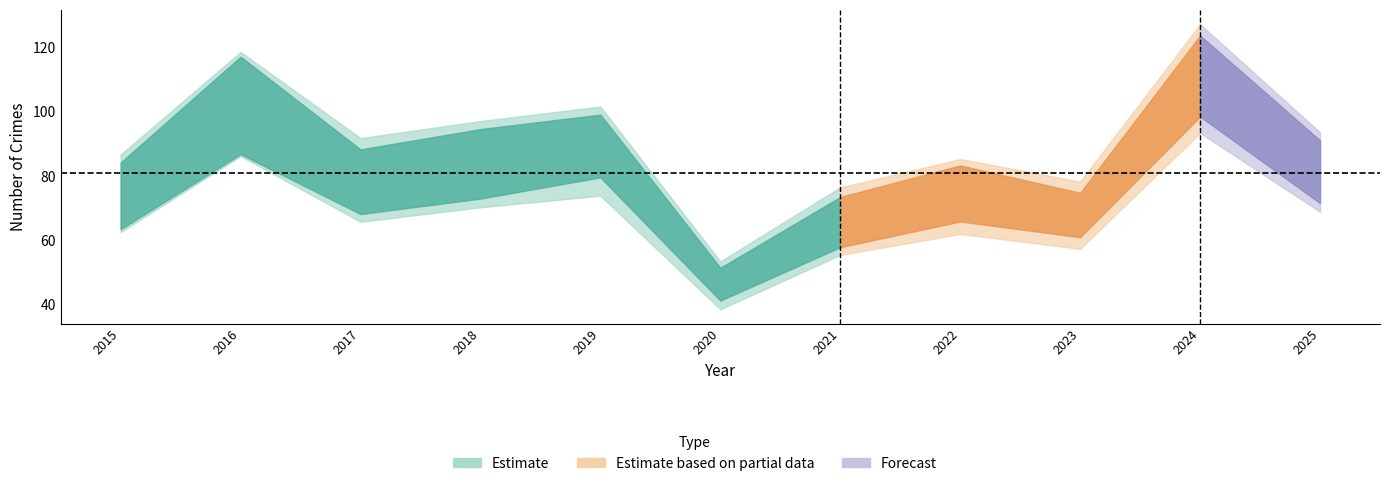

Where is the first local minimum for Total?

2017